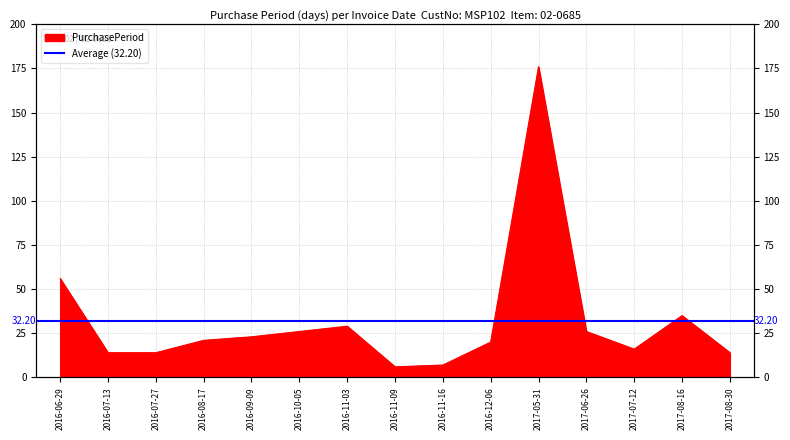

How many lines are shown in the chart?

1